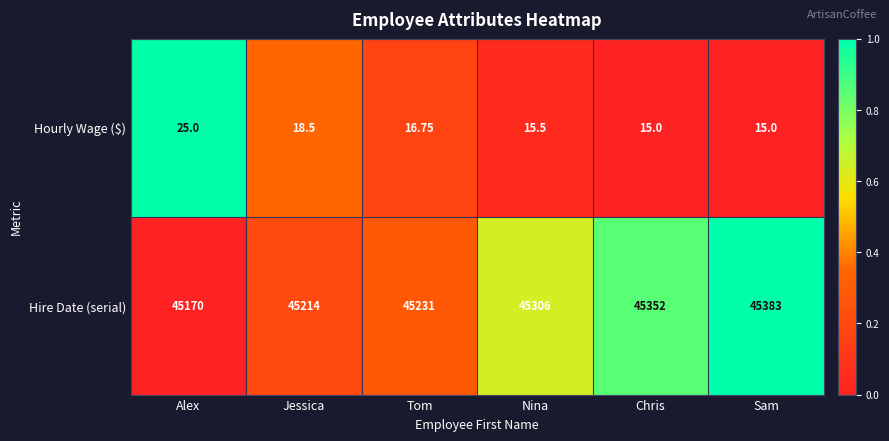

List the series in order of their peak value, lowest first.

Hourly Wage ($), Hire Date (serial)